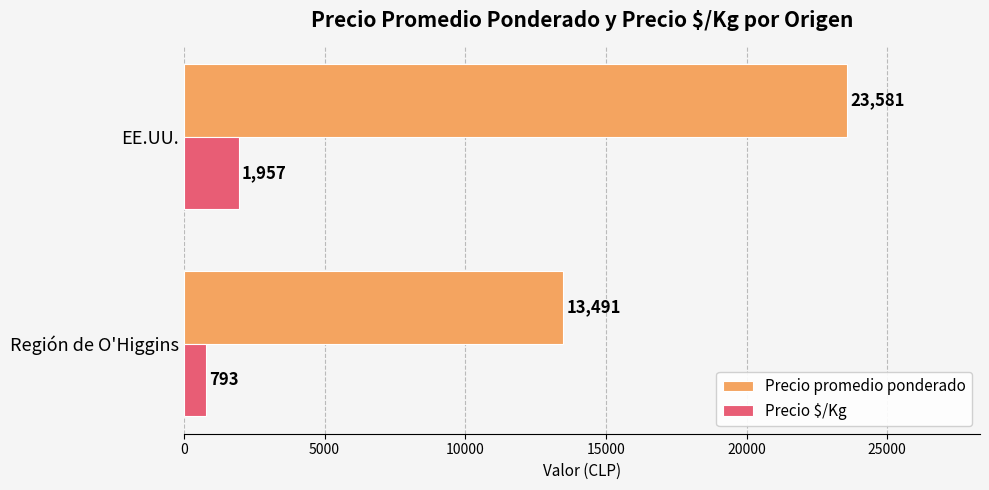

Which series has the largest range (max minus min)?

Precio promedio ponderado